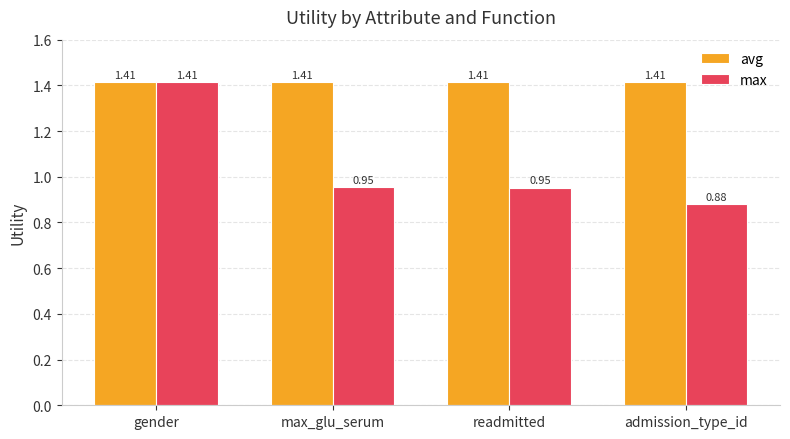

True or false: max has a value of 1.4 at readmitted.

False